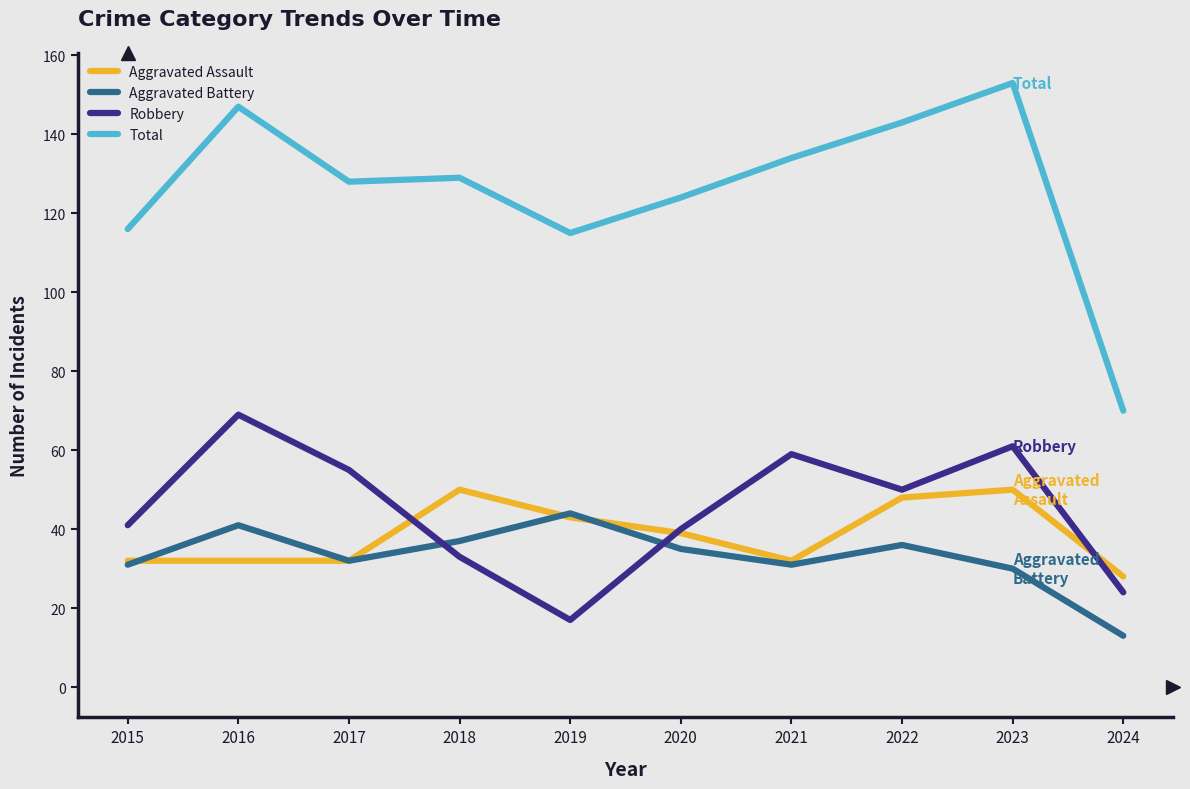

How many values in the Robbery series are below 50?

5